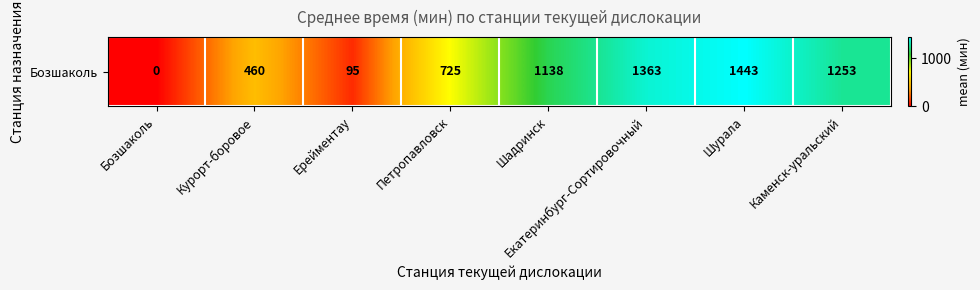

Rank the categories by value from highest to lowest.

Шурала, Екатеринбург-Сортировочный, Каменск-уральский, Шадринск, Петропавловск, Курорт-боровое, Ерейментау, Бозшаколь